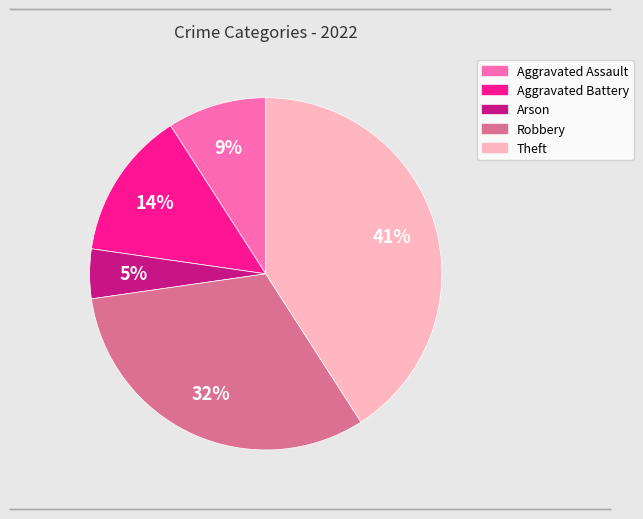

Approximately how many times larger is the value at Aggravated Battery compared to Theft?

0.3